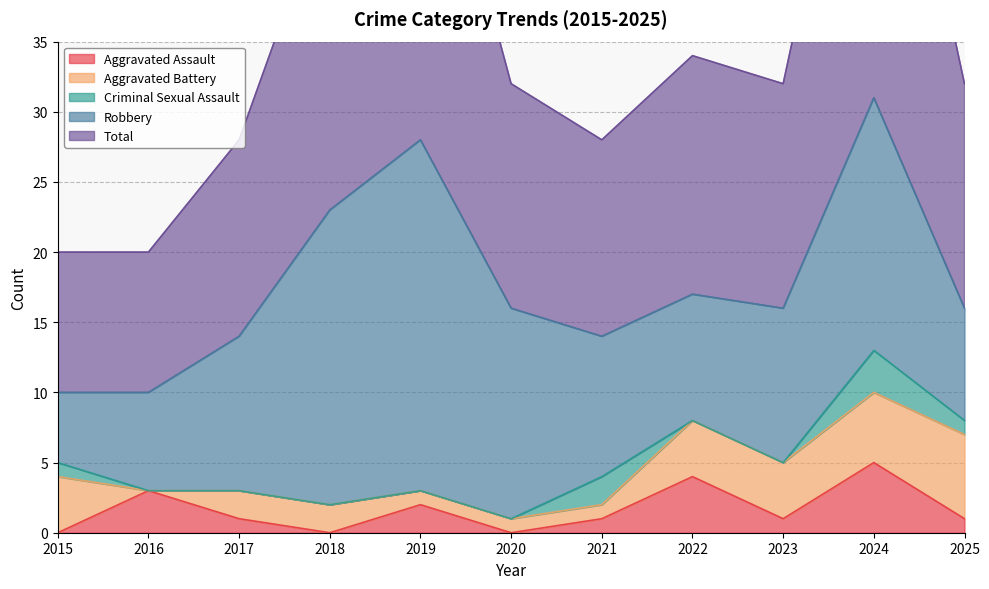

Which series has the largest total across all categories?

Total